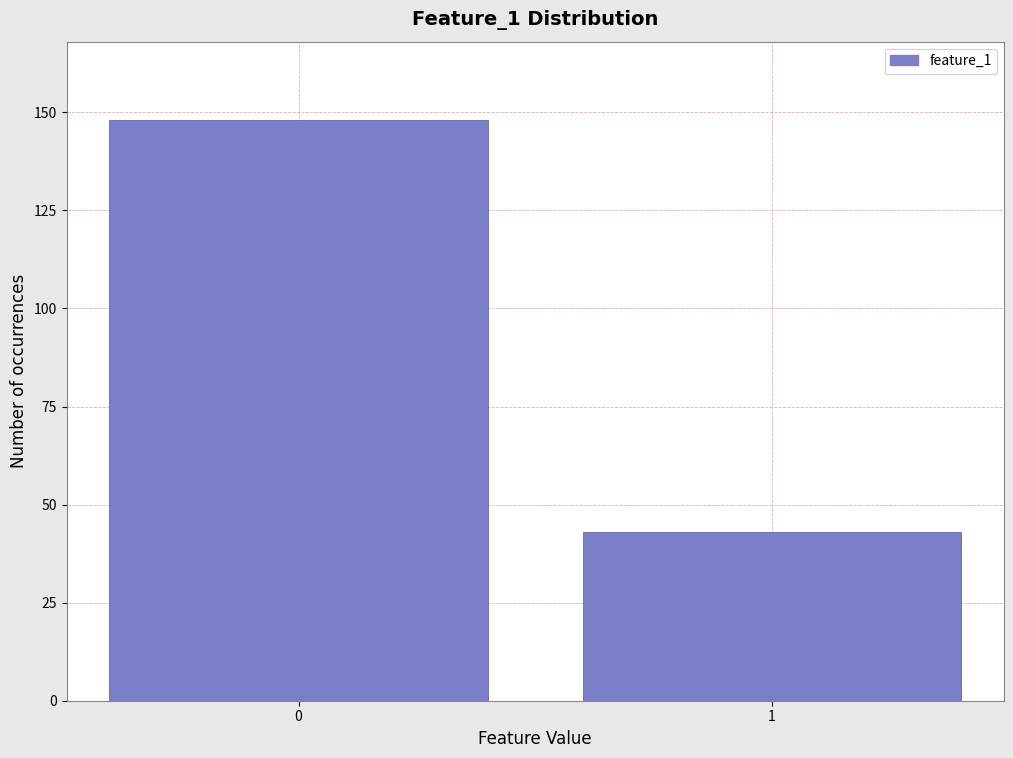

Reading left to right, transcribe all the data shown in this chart.

148	43